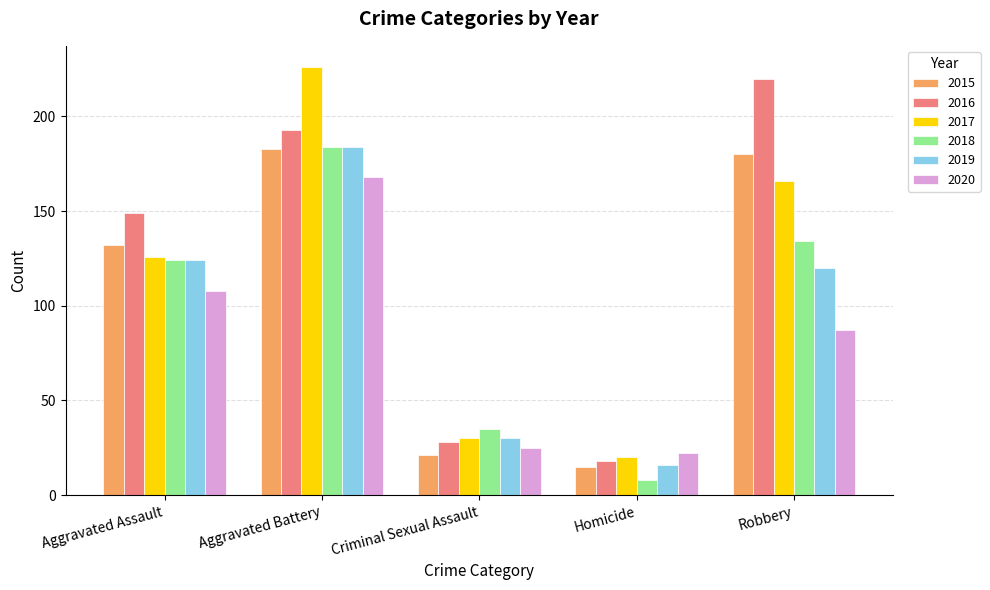

Reading left to right, extract all data points from this chart.

2015: 132	183	21	15	180
2016: 149	193	28	18	220
2017: 126	226	30	20	166
2018: 124	184	35	8	134
2019: 124	184	30	16	120
2020: 108	168	25	22	87